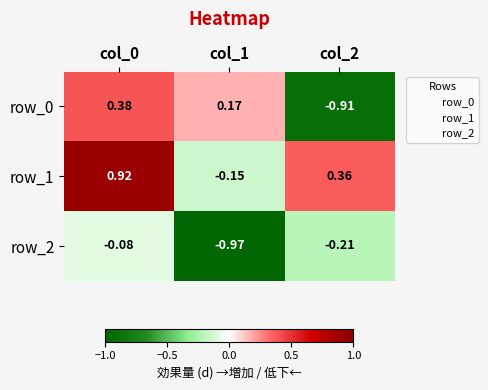

What is the total value across all series at col_0?

1.2